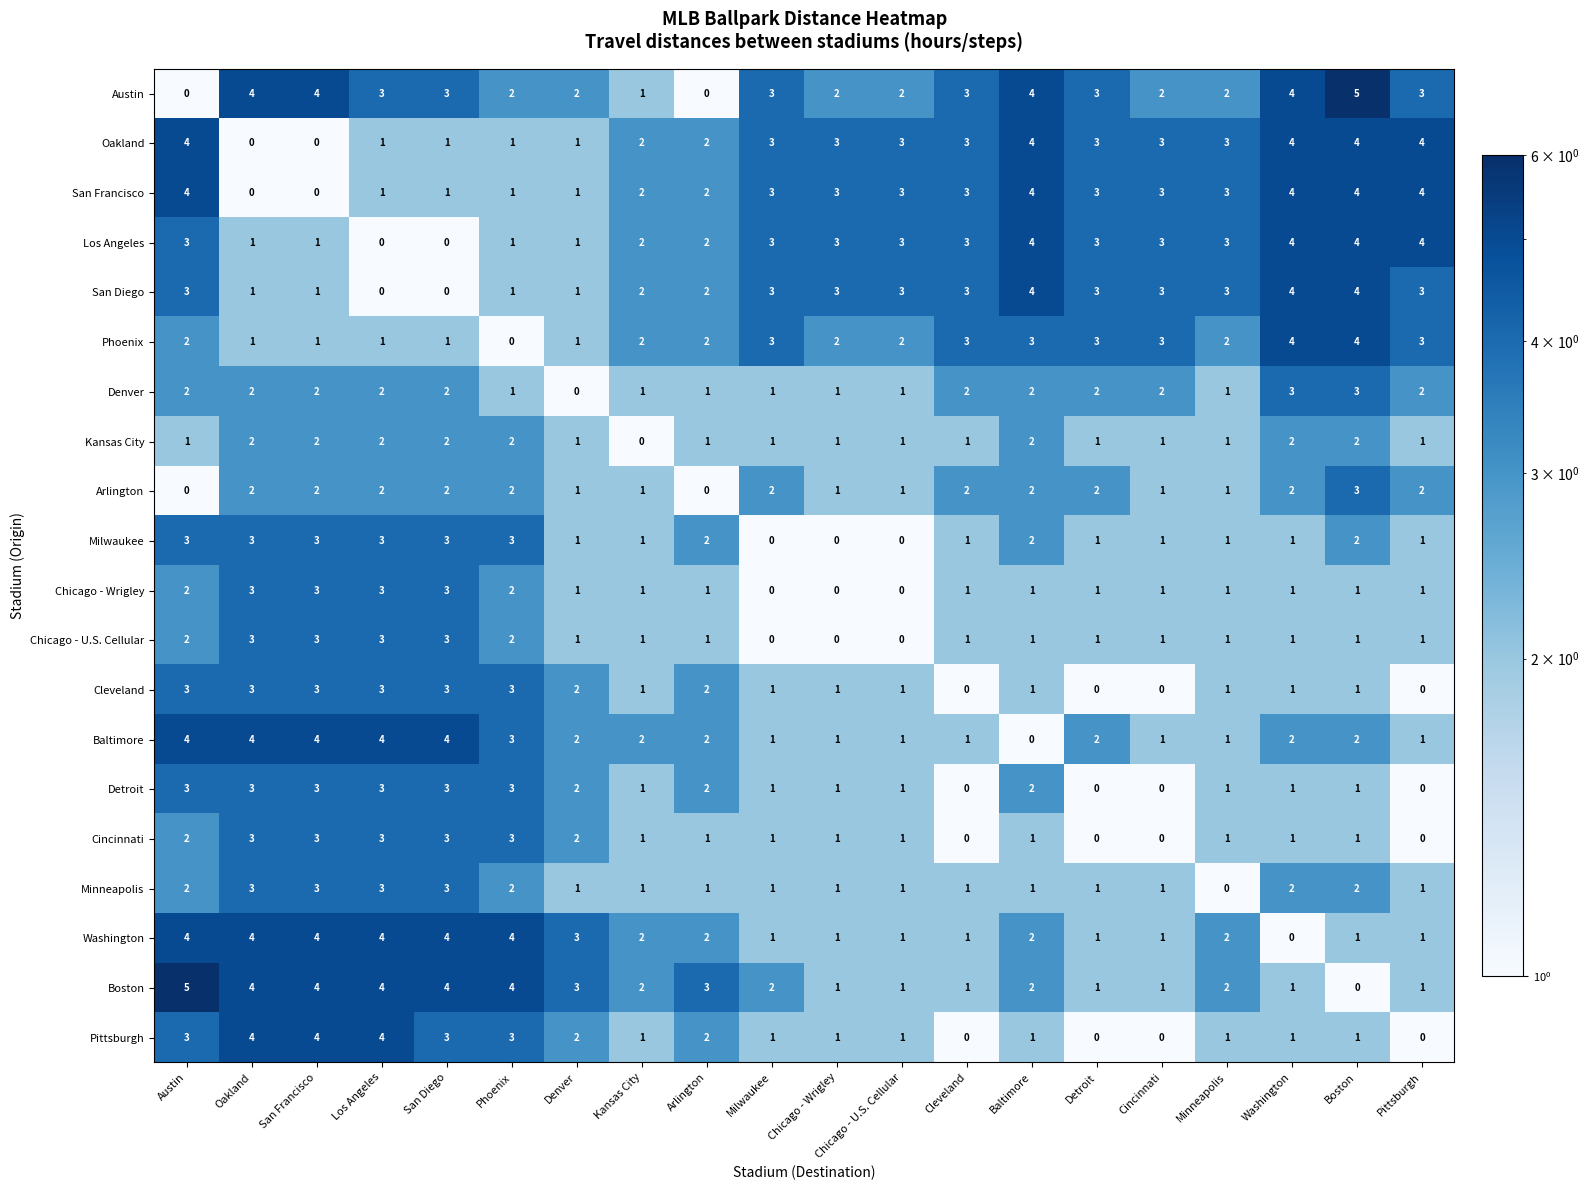

What is the minimum value shown in the chart?

0